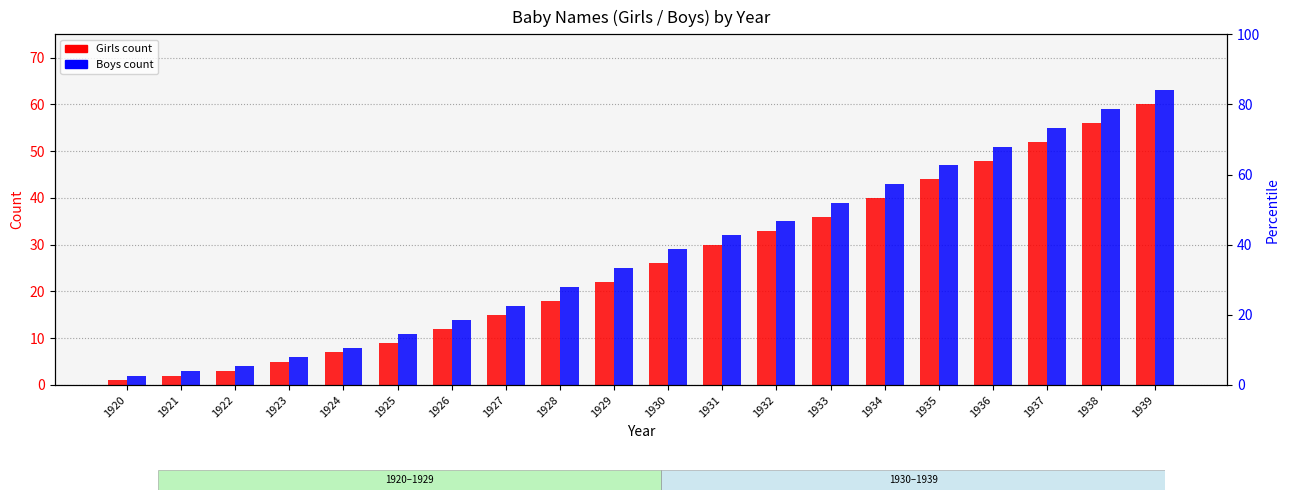

At how many categories does at least one series exceed 52?

3